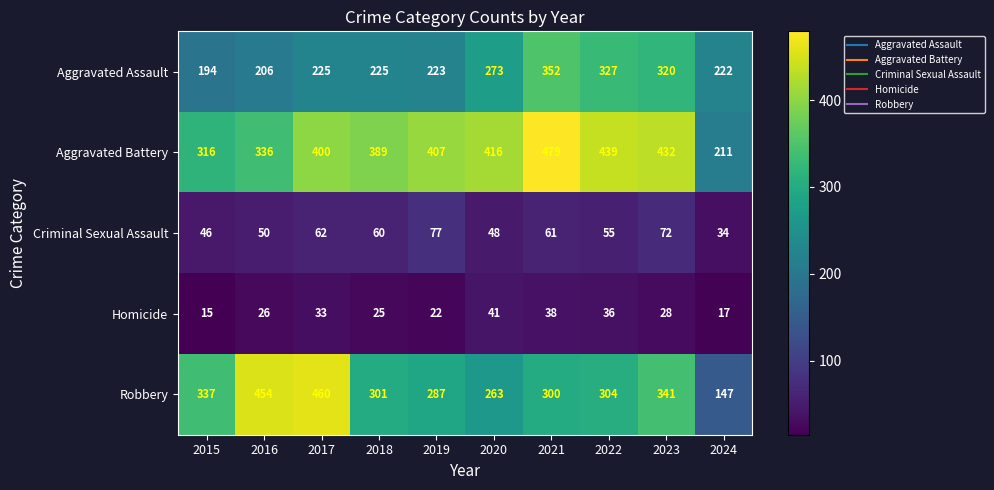

The value of Aggravated Assault at 2019 is 330. True or false?

False